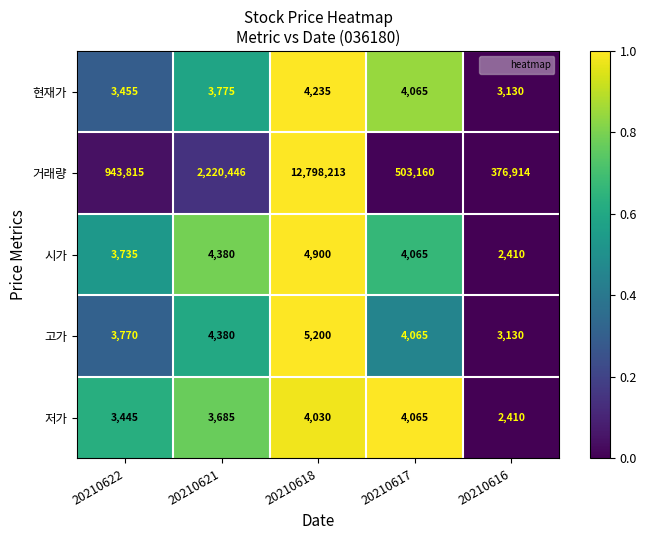

What is the total value across all series at 20210621?

2236666